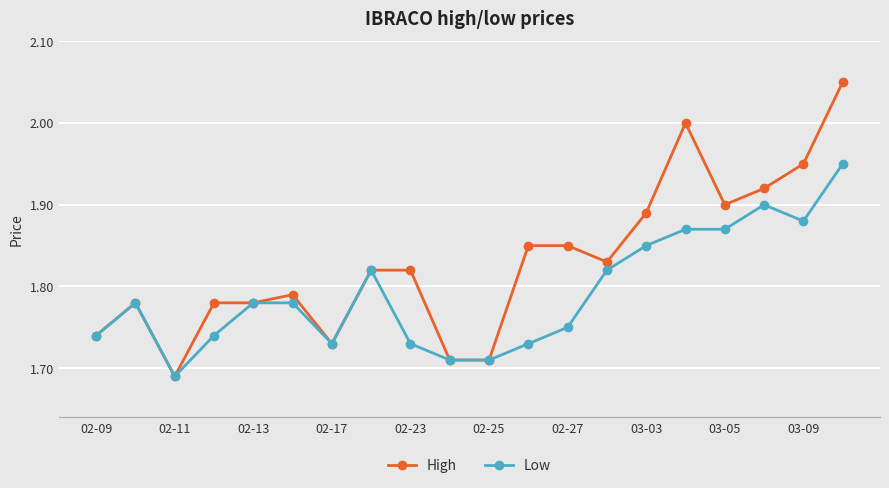

At how many categories does at least one series exceed 1?

20